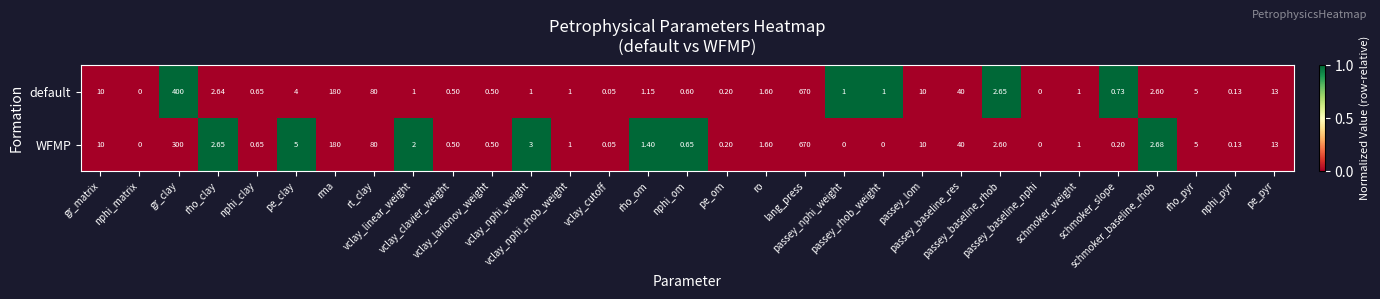

List the series in order of their overall mean, lowest first.

WFMP, default